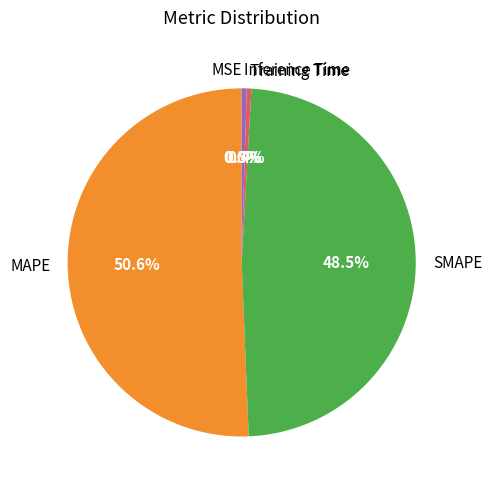

Combined, what portion of the pie is SMAPE and Training Time?

48.9%